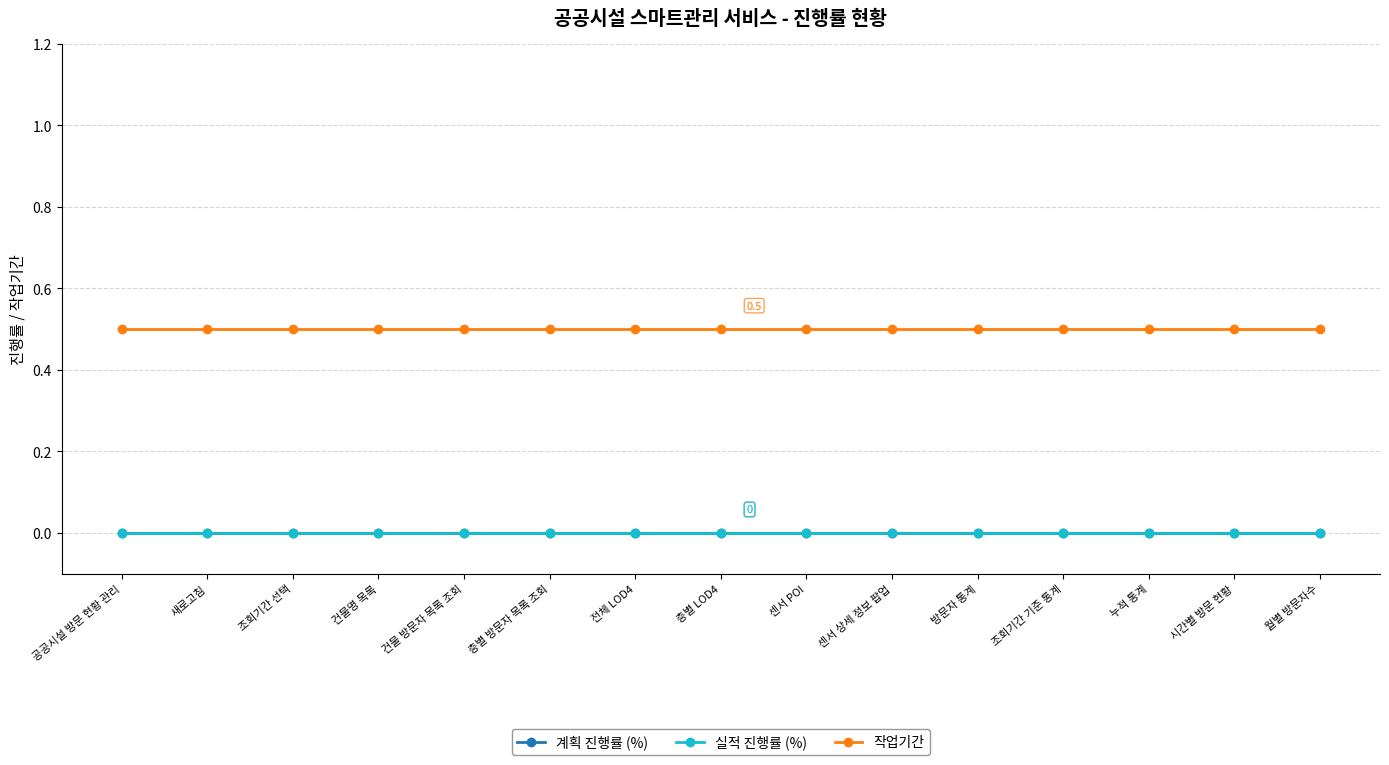

What is the label of the 6th point from the right?

센서 상세 정보 팝업